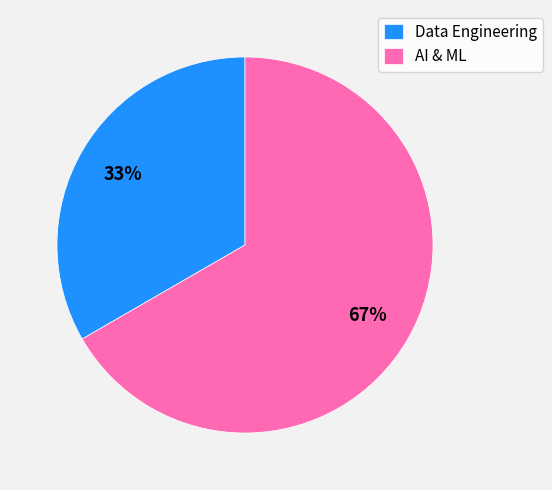

To the nearest percent, what is the combined percentage of Data Engineering and AI & ML?

100%